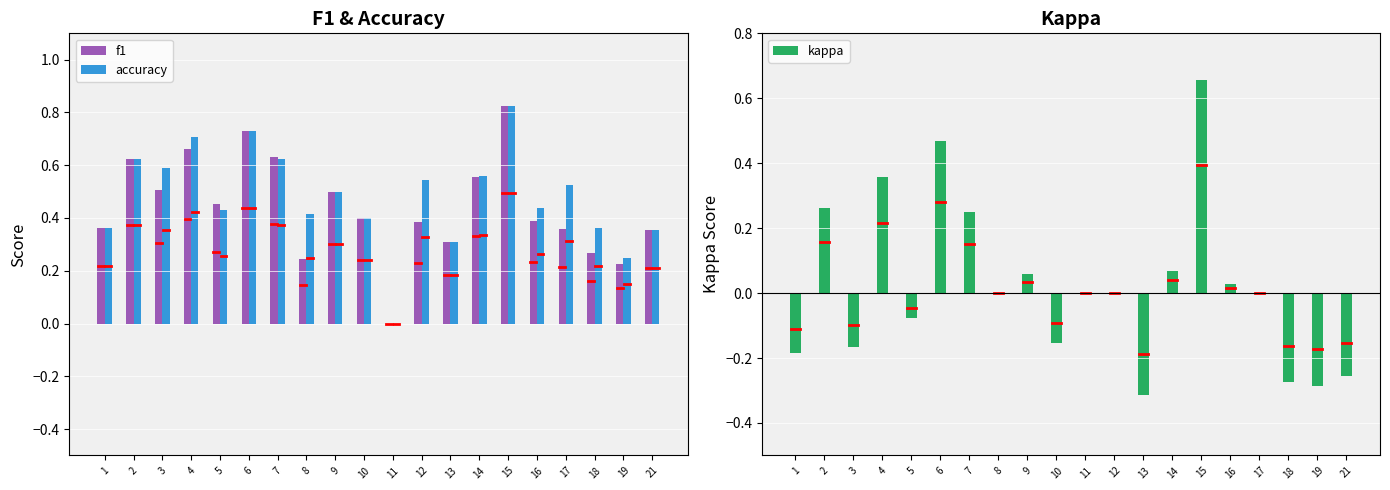

How many groups of bars are there?

20